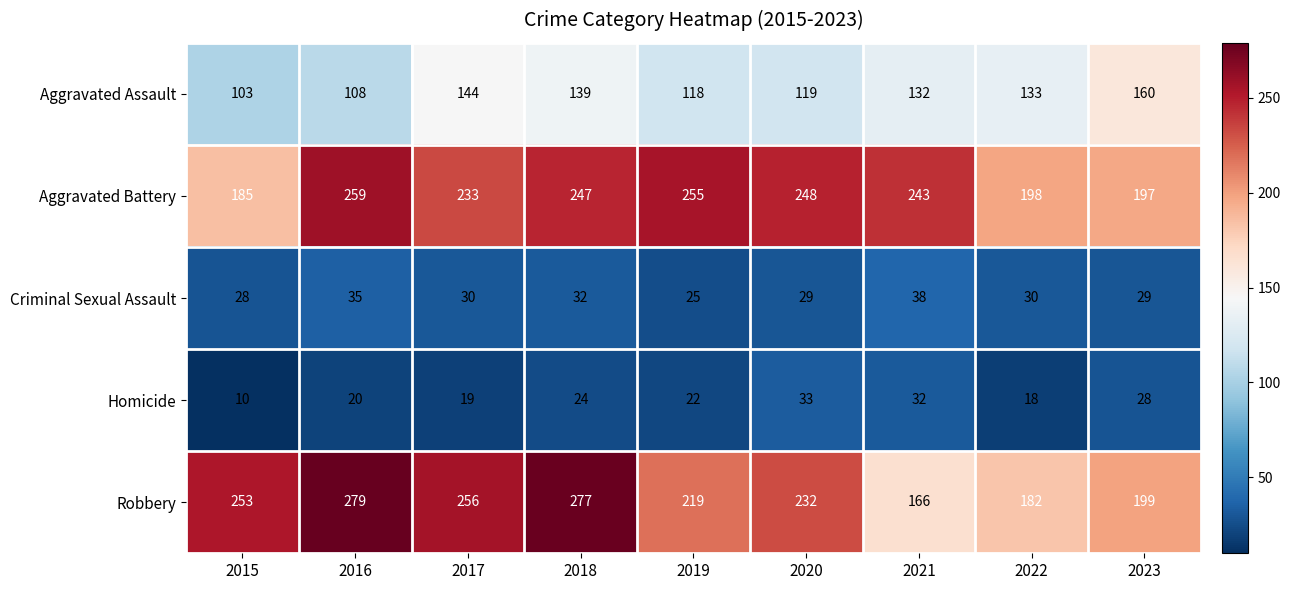

True or false: Robbery has a value of 41 at 2023.

False